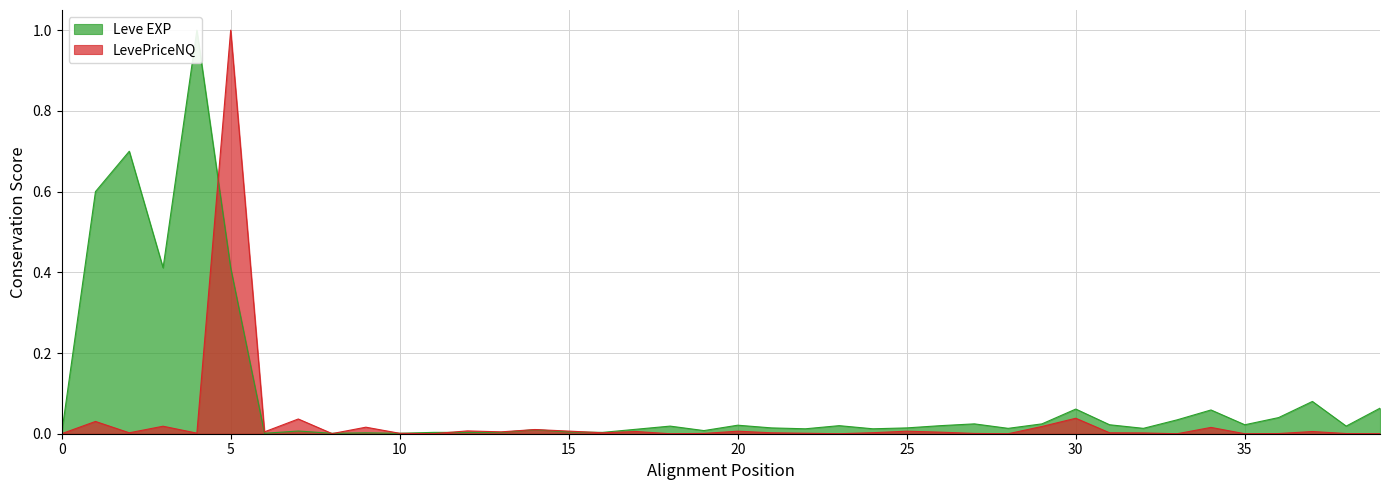

Count the number of data series in this chart.

2